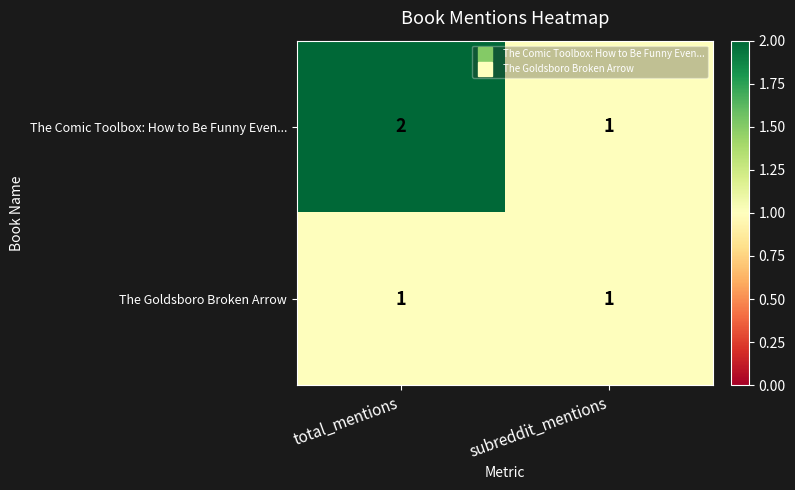

The value of The Goldsboro Broken Arrow at total_mentions is 1. True or false?

True